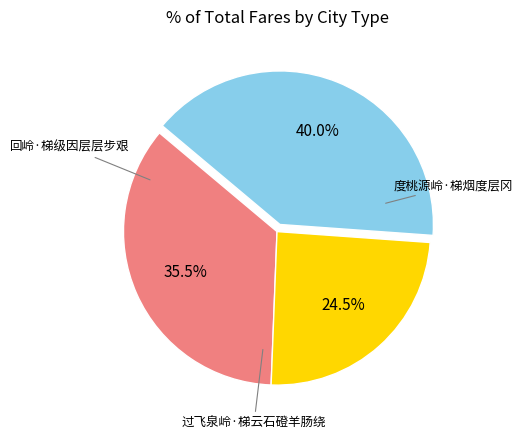

Which has a higher value, 回岭·梯级因层层步艰 or 度桃源岭·梯烟度层冈?

度桃源岭·梯烟度层冈